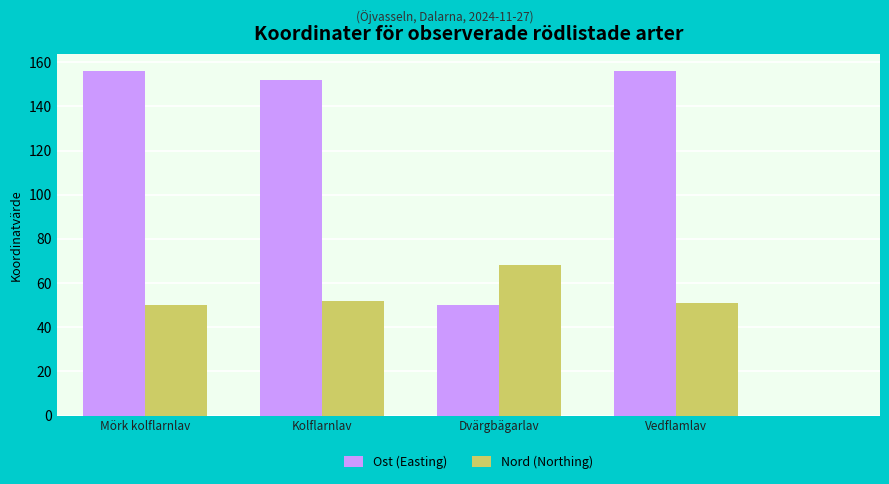

What is the label of the 2nd bar from the left?

Kolflarnlav